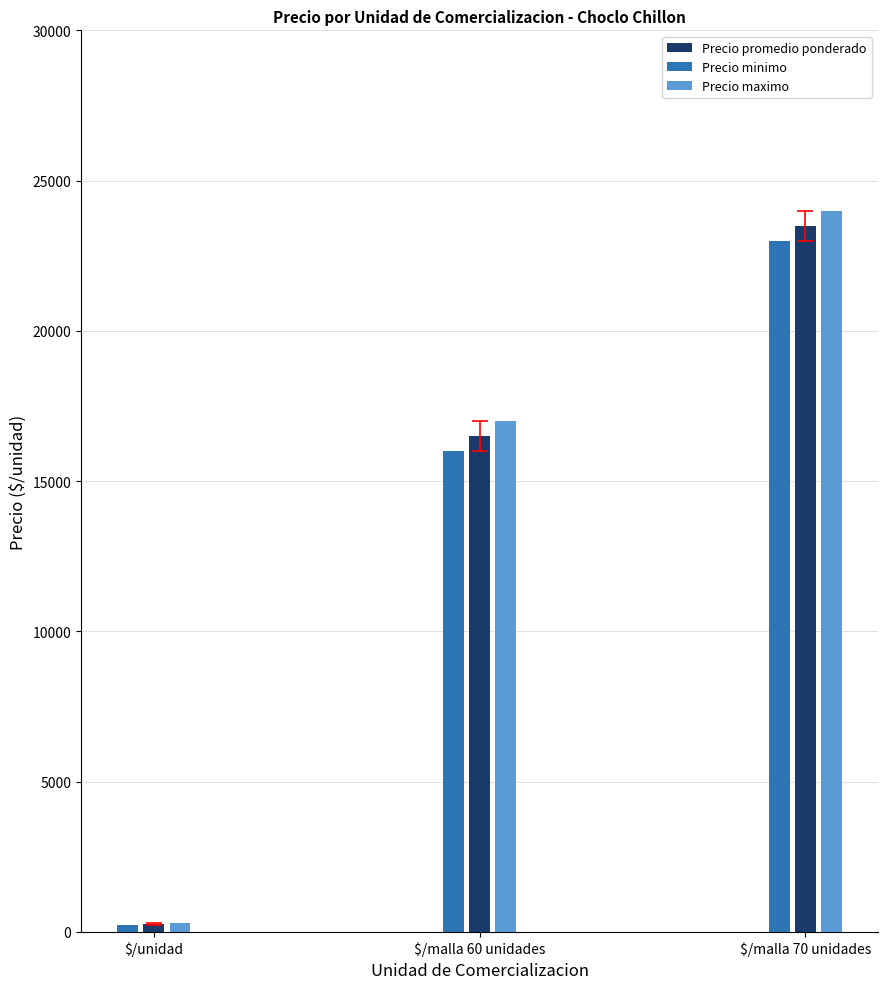

Which series has the largest total across all categories?

Precio maximo